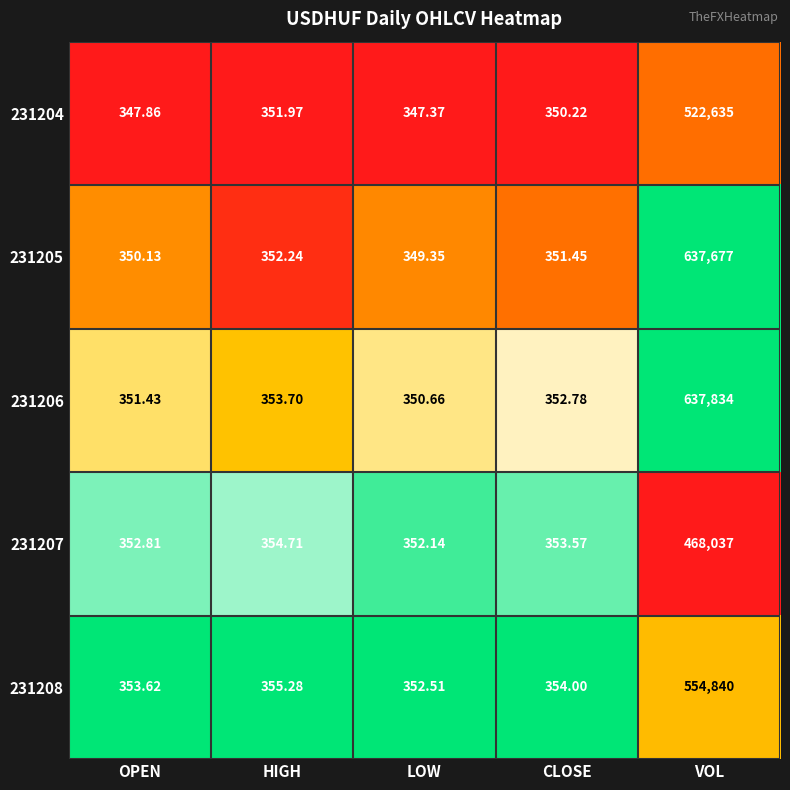

Rank the series by their maximum value, from highest to lowest.

231206, 231205, 231208, 231204, 231207